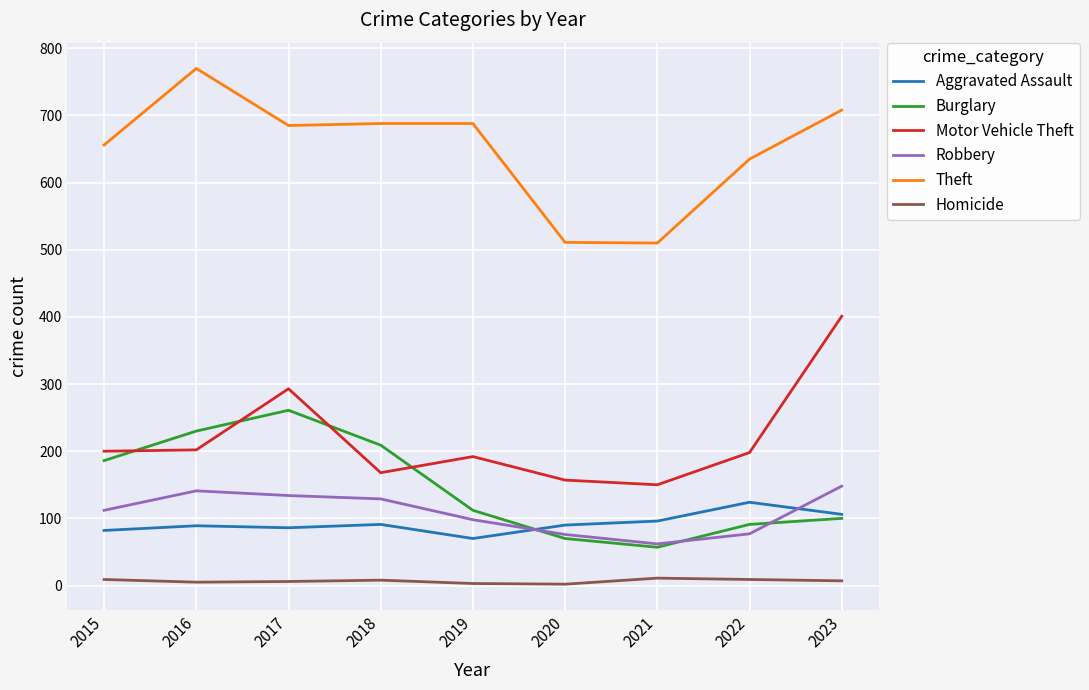

What is the sum of all Robbery values?

977